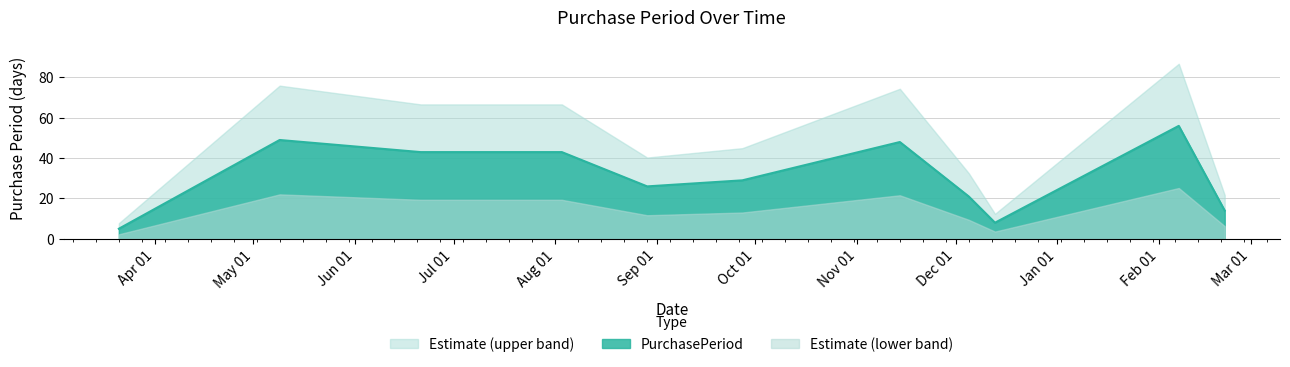

What is the smallest value displayed?

5